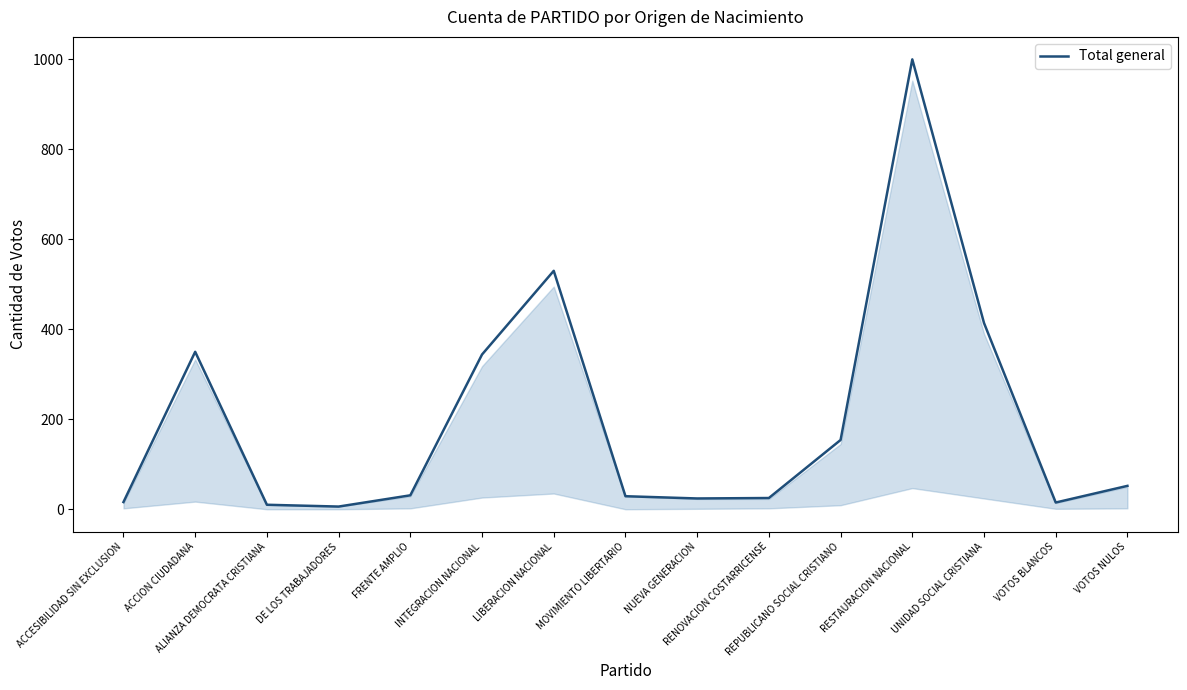

What is the value of the 12th point from the left?

1000